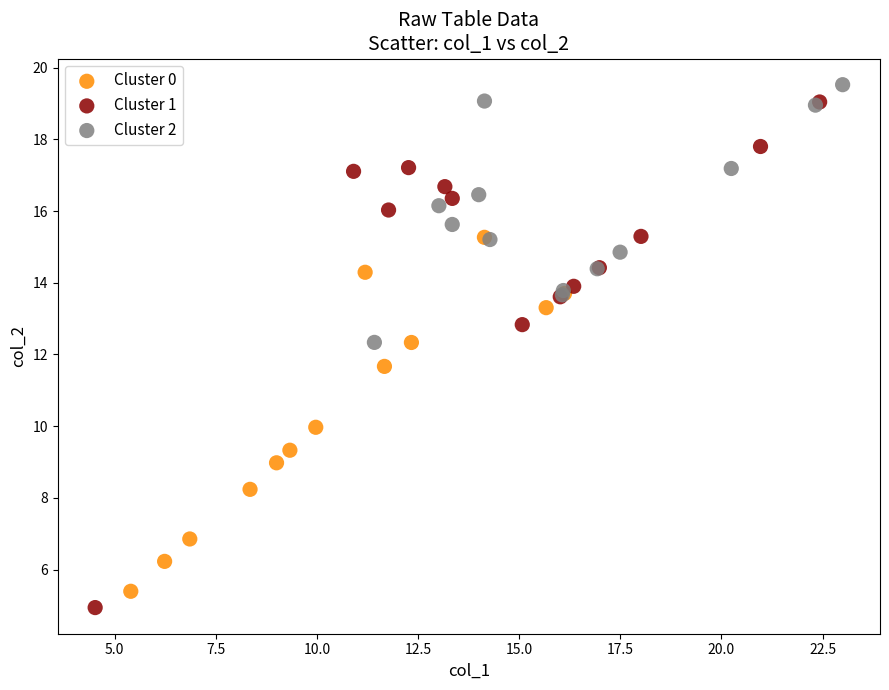

What are all the series names shown in the legend?

Cluster 0, Cluster 1, Cluster 2